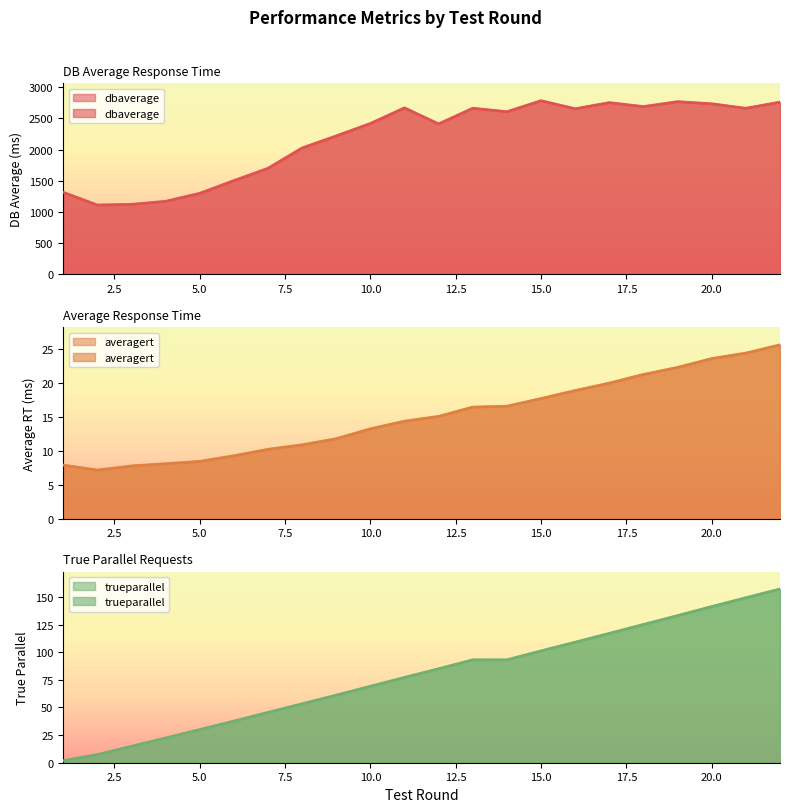

True or false: dbaverage has more than 2 interior local peaks.

True